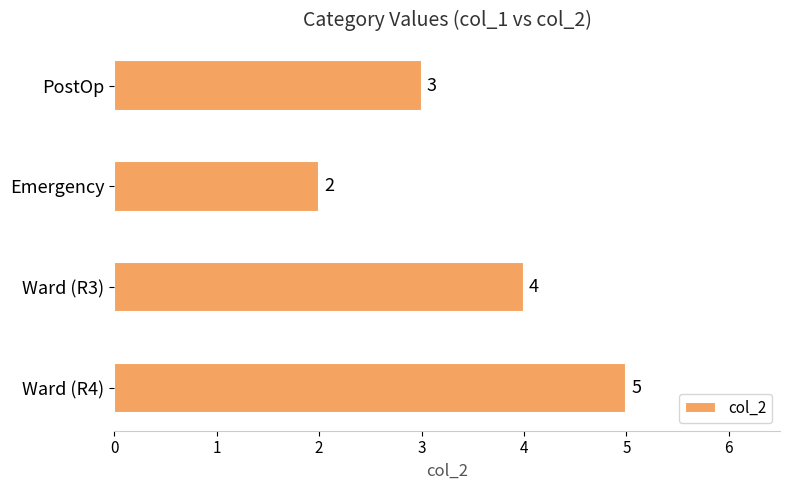

Count the values in the range 3 to 5.

3